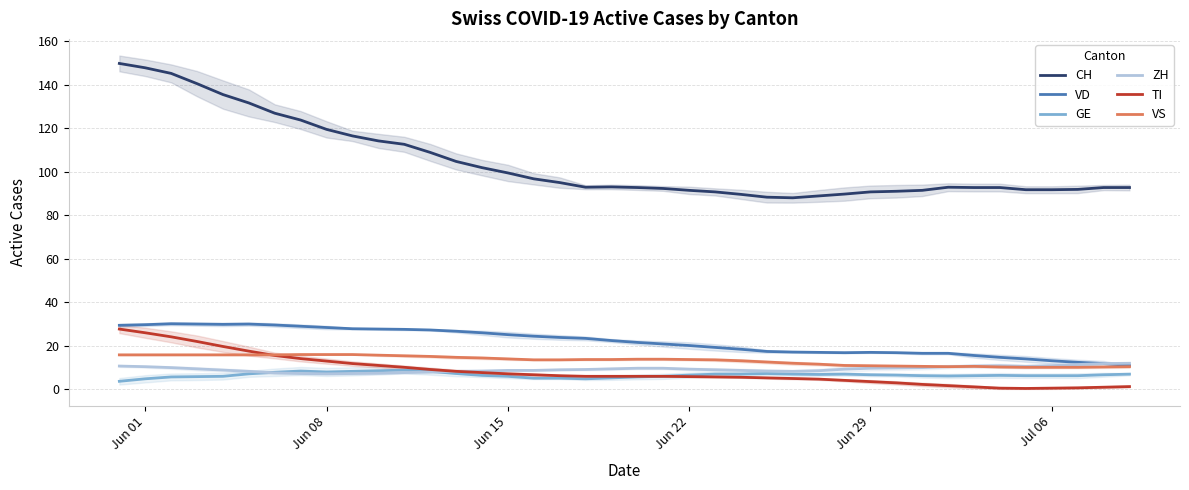

True or false: VD has more than 1 interior local peaks.

True